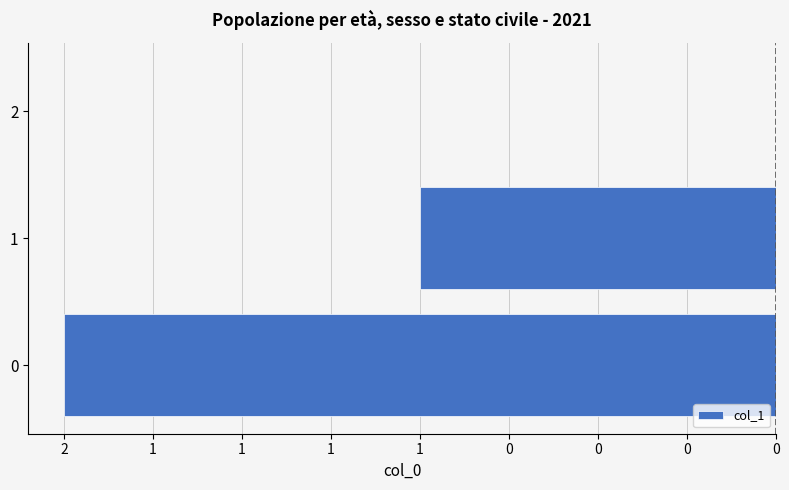

Are the bars horizontal?

Yes